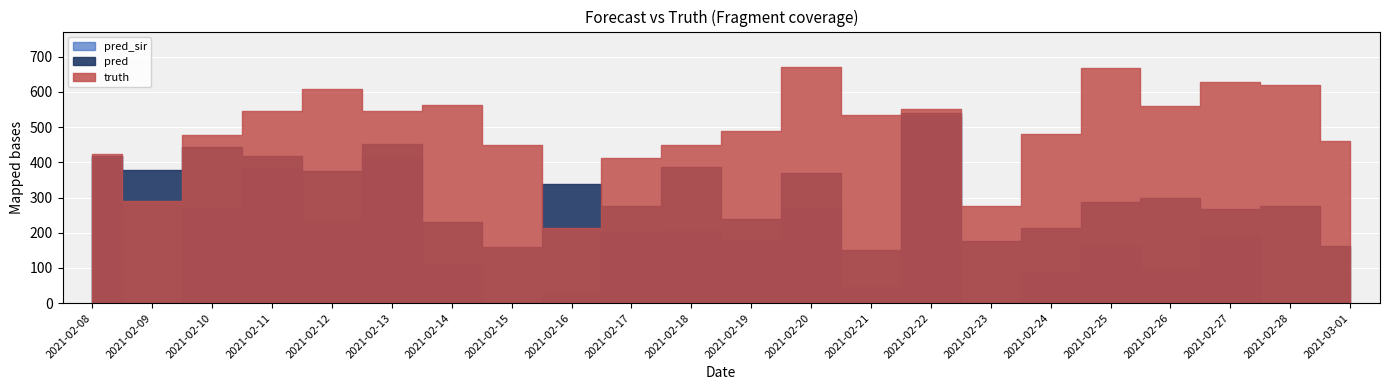

What is the difference between the pred_sir values at 2021-02-14 and 2021-02-26?

15.0